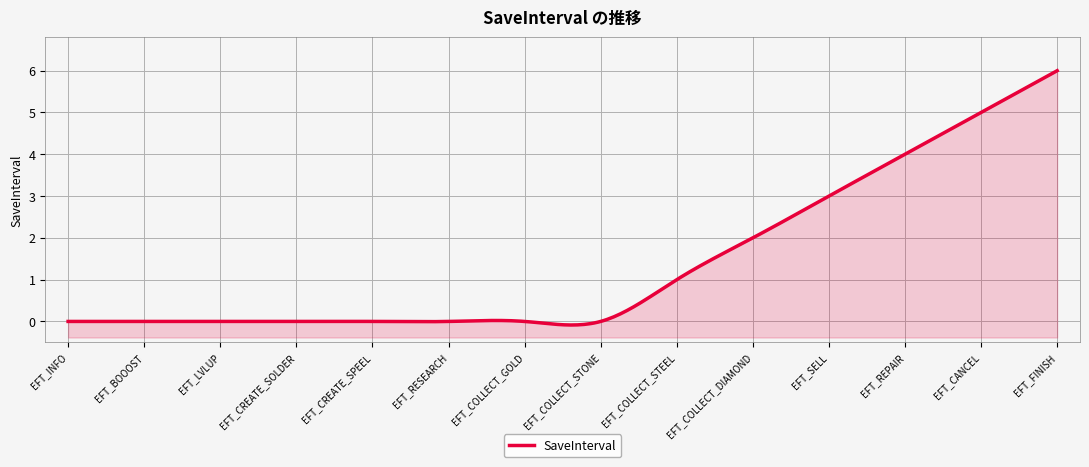

What position from the left is EFT_BOOOST?

2